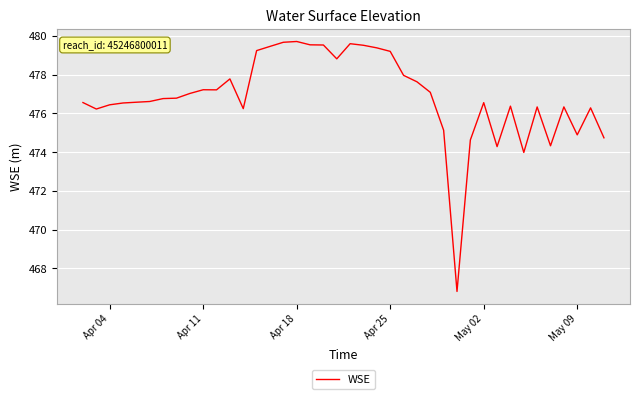

What is the maximum value shown in the chart?

479.7